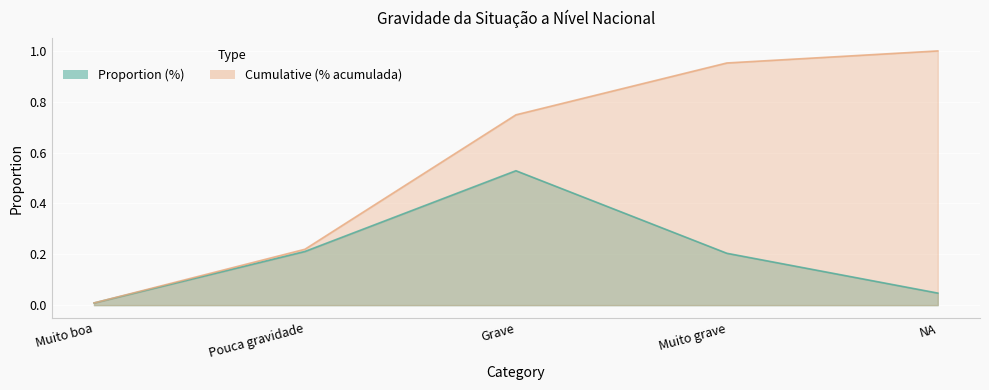

Which category has the highest value in the Cumulative (% acumulada) series?

NA